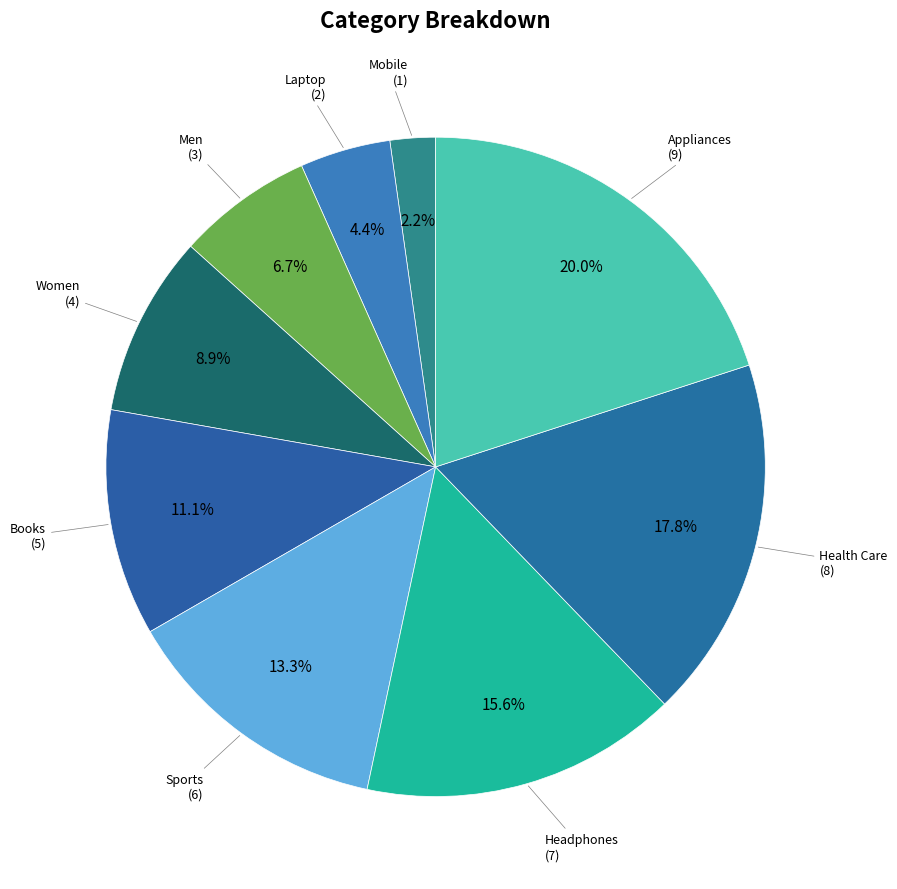

How many slices are in this pie chart?

9